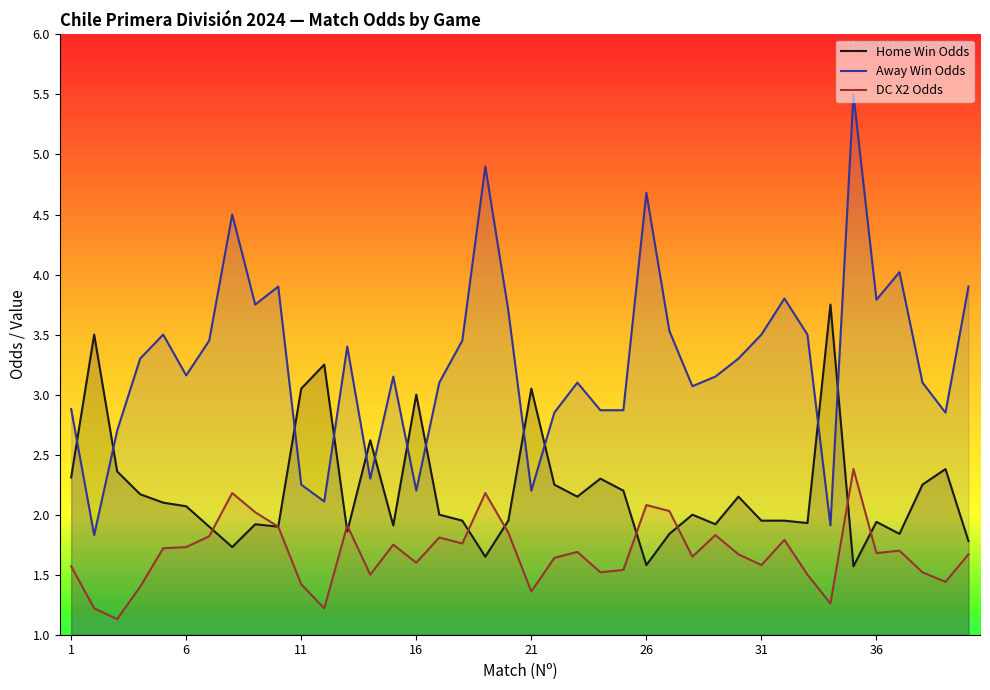

Read the Away Win Odds value at 31.

3.5